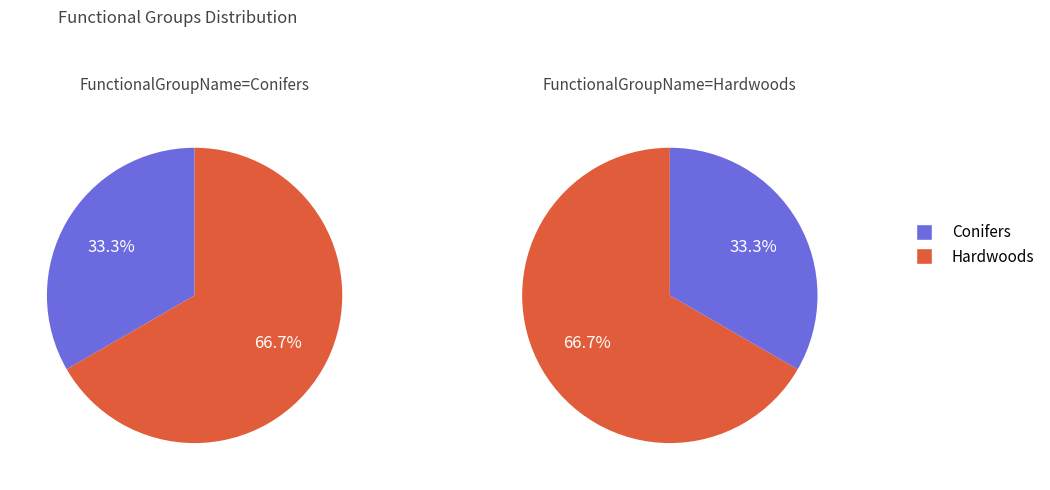

Is the sum of Conifers and Hardwoods greater than half?

Yes